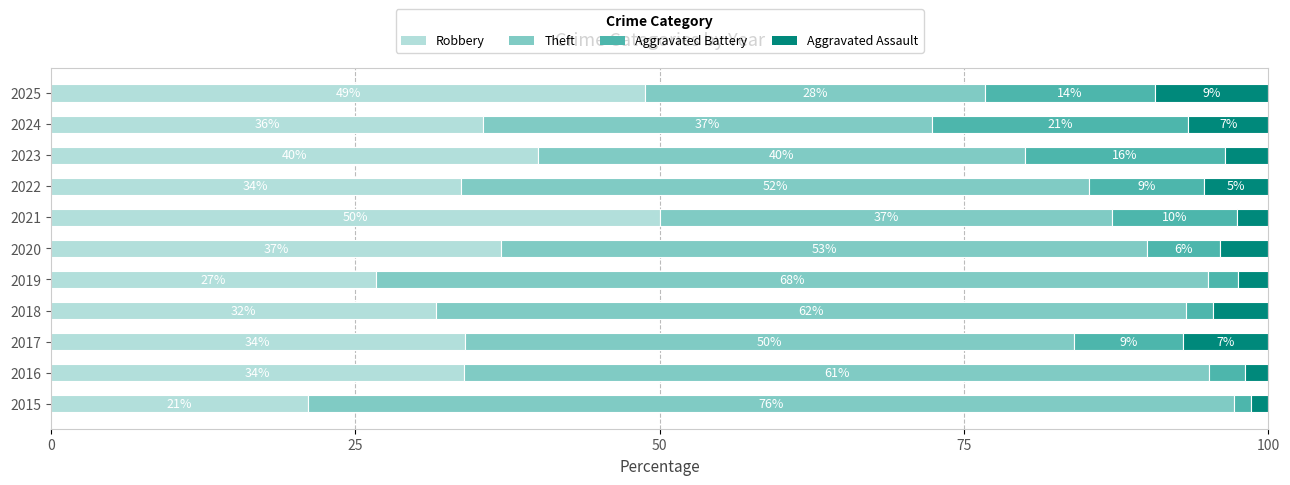

The value of Robbery at 2020 is 37.0. True or false?

True